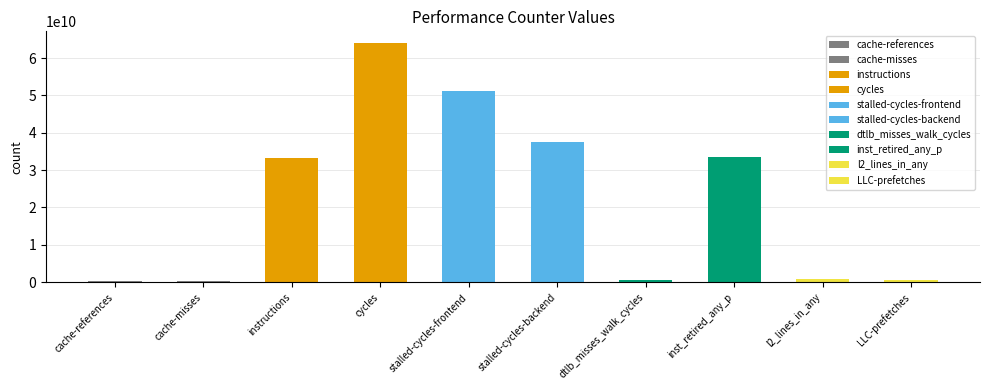

Reading right to left, list all the values displayed in this chart.

LLC-prefetches=443836097	l2_lines_in_any=904795100	inst_retired_any_p=33391806883	dtlb_misses_walk_cycles=709320278	stalled-cycles-backend=37497627431	stalled-cycles-frontend=51147323418	cycles=63981487093	instructions=33319308882	cache-misses=265231532	cache-references=439037975